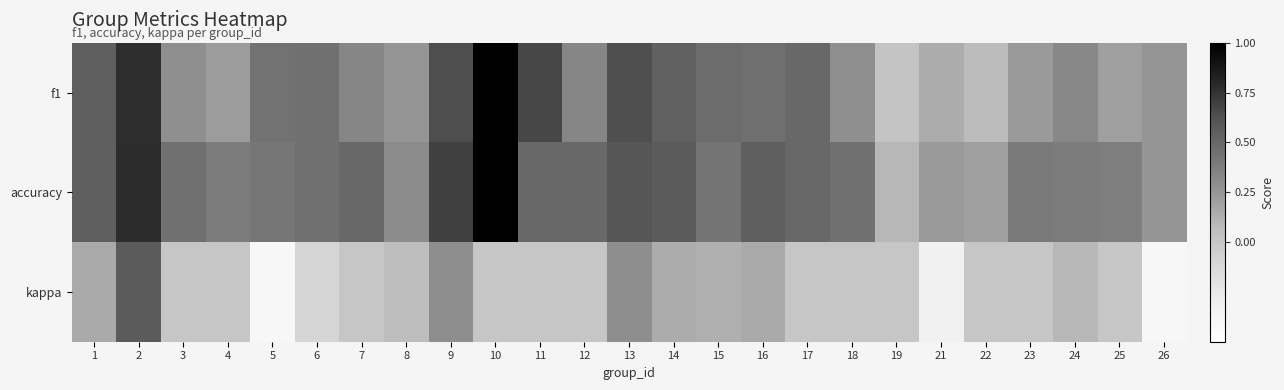

Reading left to right, extract all data points from this chart.

f1: 1=0.5	2=0.8	3=0.3	4=0.2	5=0.4	6=0.5	7=0.3	8=0.3	9=0.6	10=1.0	11=0.7	12=0.3	13=0.6	14=0.5	15=0.5	16=0.5	17=0.5	18=0.3	19=0.0	21=0.1	22=0.1	23=0.2	24=0.3	25=0.2	26=0.2
accuracy: 1=0.5	2=0.8	3=0.5	4=0.4	5=0.4	6=0.5	7=0.5	8=0.3	9=0.7	10=1.0	11=0.5	12=0.5	13=0.6	14=0.6	15=0.4	16=0.5	17=0.5	18=0.5	19=0.1	21=0.2	22=0.2	23=0.4	24=0.4	25=0.4	26=0.2
kappa: 1=0.2	2=0.6	3=0.0	4=0.0	5=-0.4	6=-0.1	7=0.0	8=0.1	9=0.3	10=0.0	11=0.0	12=0.0	13=0.3	14=0.1	15=0.1	16=0.2	17=0.0	18=0.0	19=0.0	21=-0.3	22=0.0	23=0.0	24=0.1	25=0.0	26=-0.4